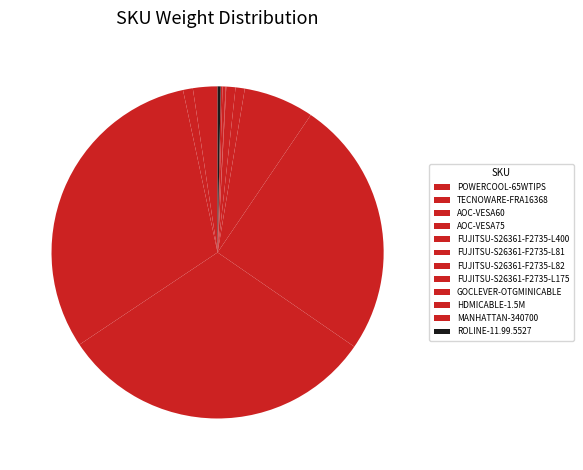

Between AOC-VESA75 and FUJITSU-S26361-F2735-L82, which is larger?

AOC-VESA75